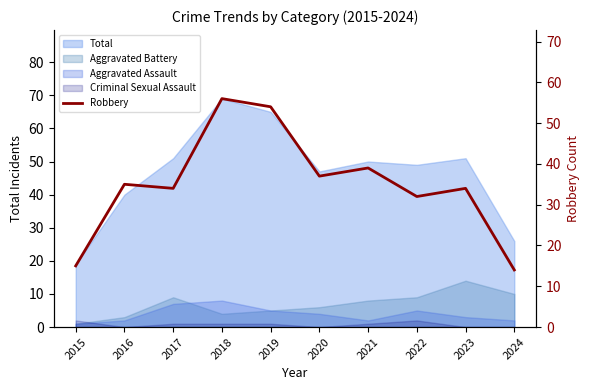

What is the difference between the maximum and minimum values?

42